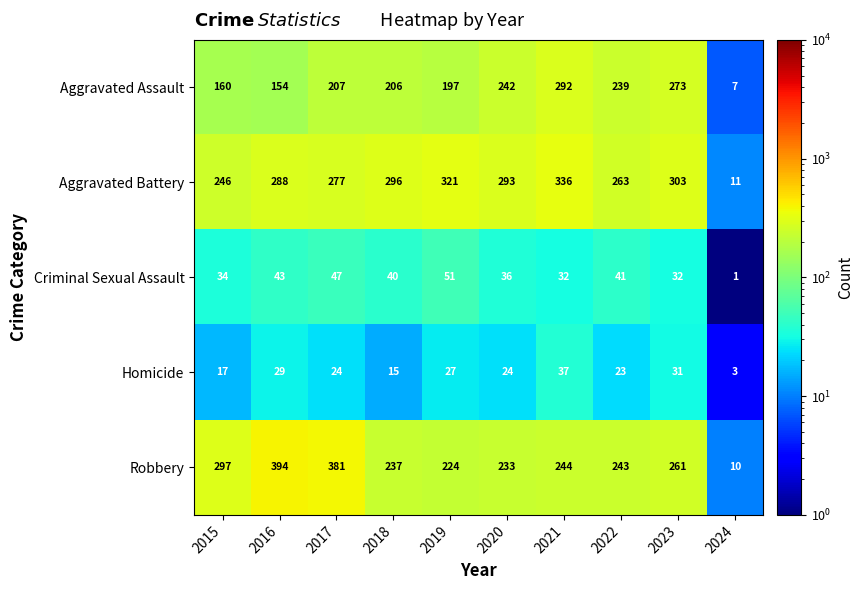

What is the total value across all series at 2021?

941